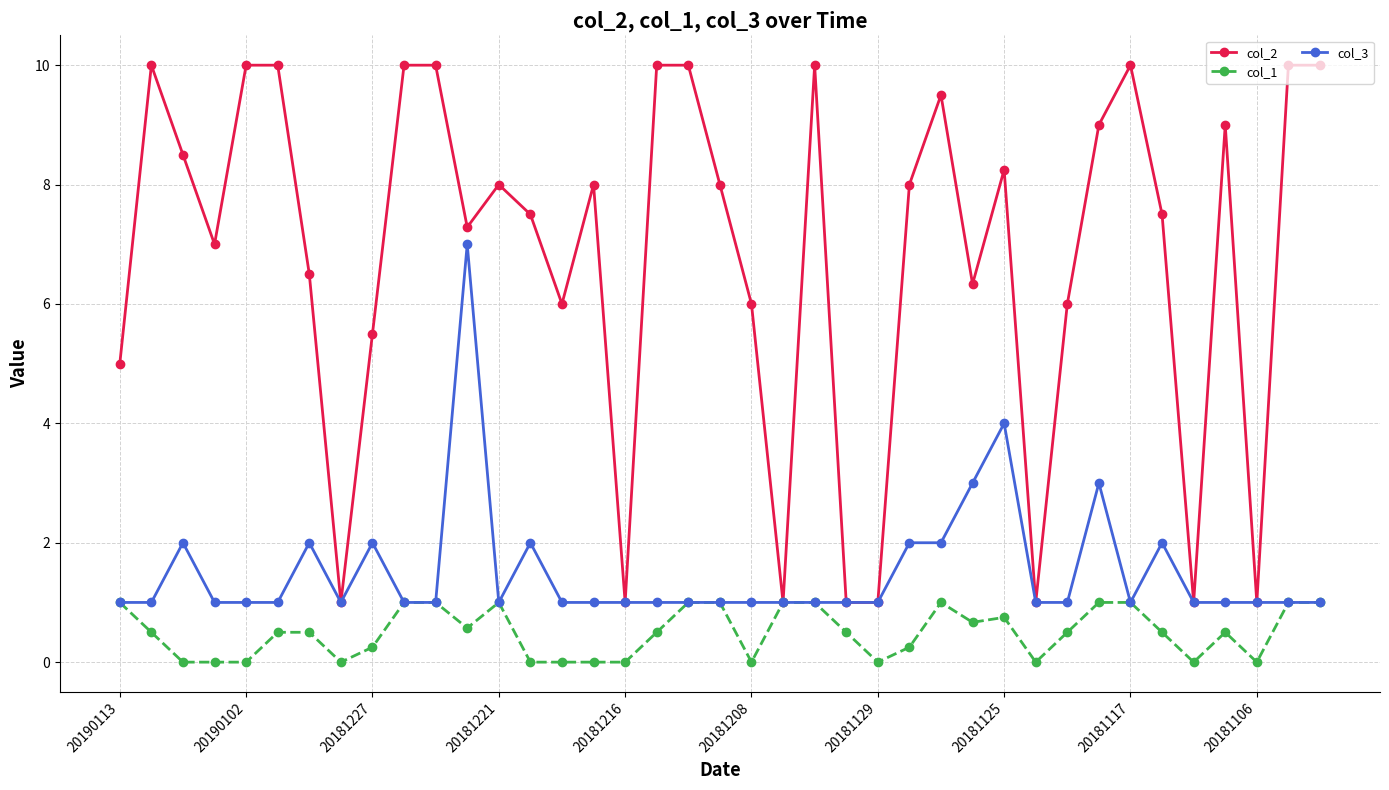

What are all the series names shown in the legend?

col_2, col_1, col_3